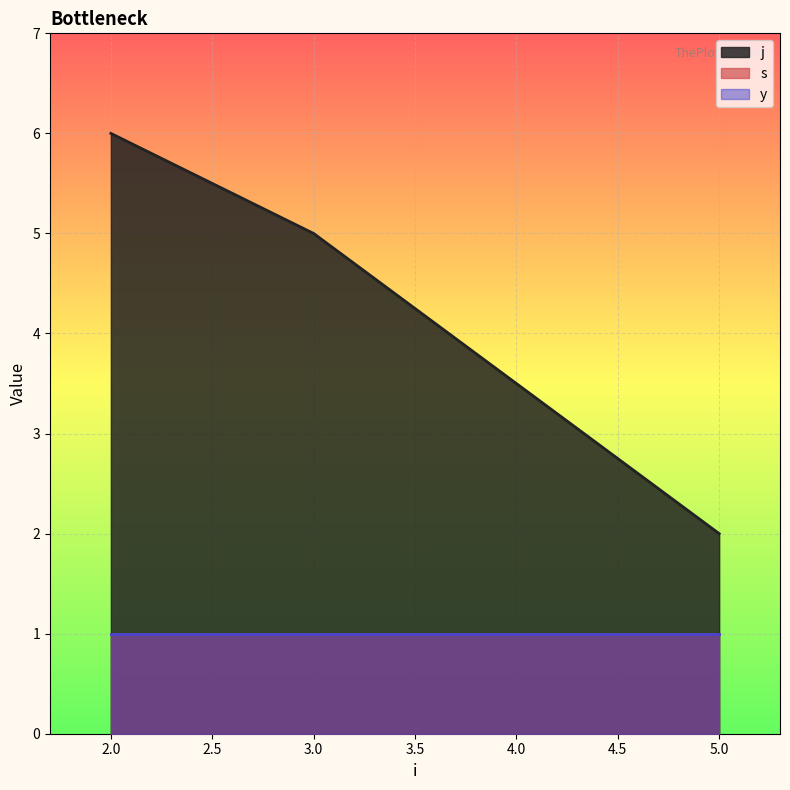

Reading right to left, transcribe all the data shown in this chart.

j: 2	5	6
s: 1	1	1
y: 1	1	1